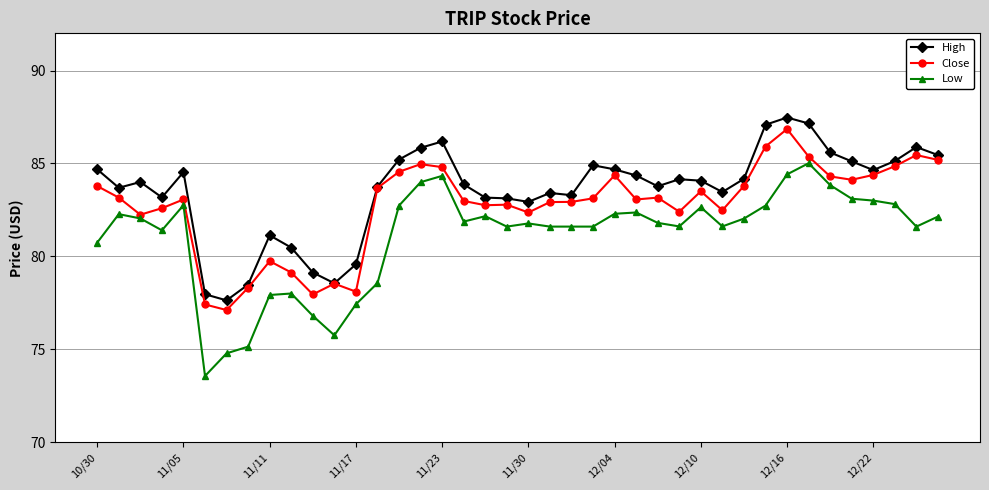

What is the average value of the High series?

83.5